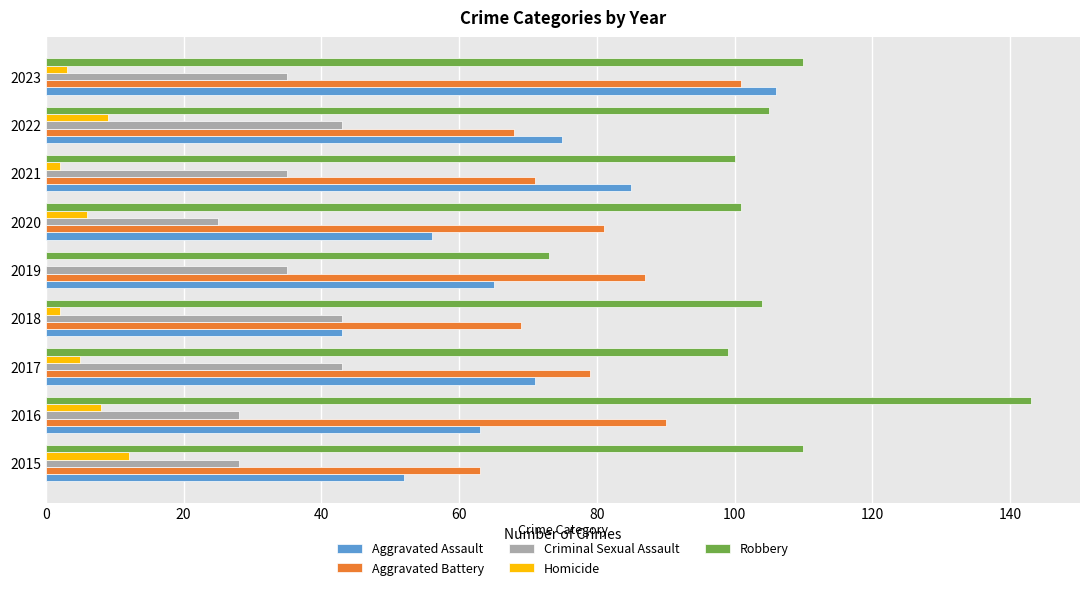

What are all the series names shown in the legend?

Aggravated Assault, Aggravated Battery, Criminal Sexual Assault, Homicide, Robbery